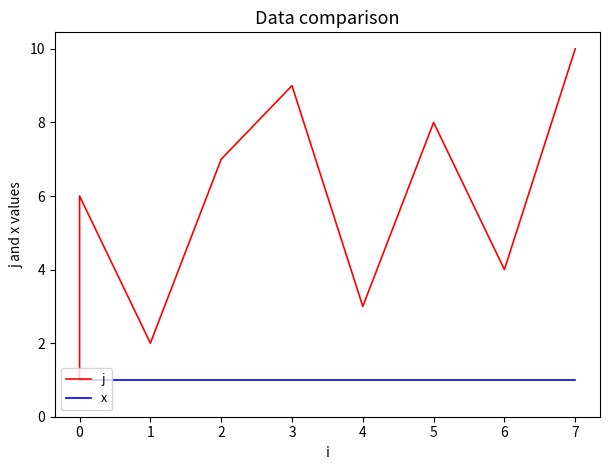

The value of j at 0 is 2. True or false?

False